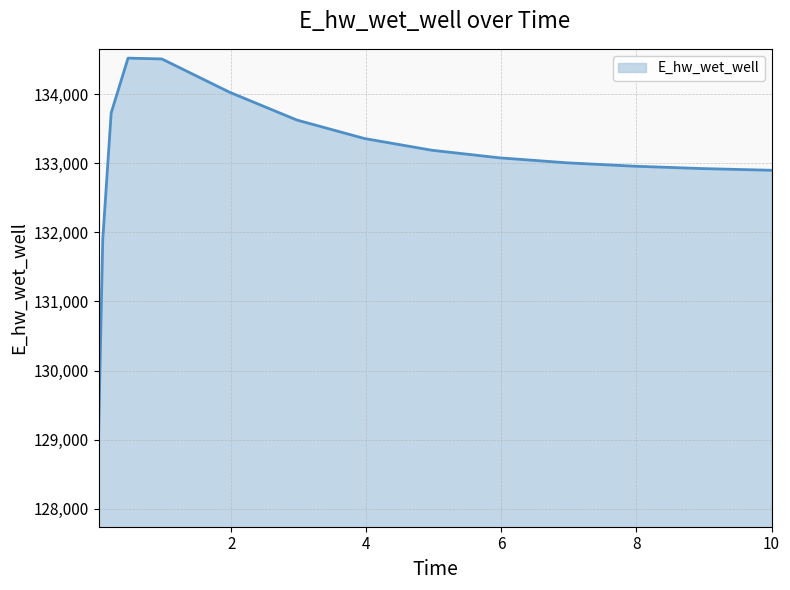

What is the difference between the maximum and minimum values?

5490.0